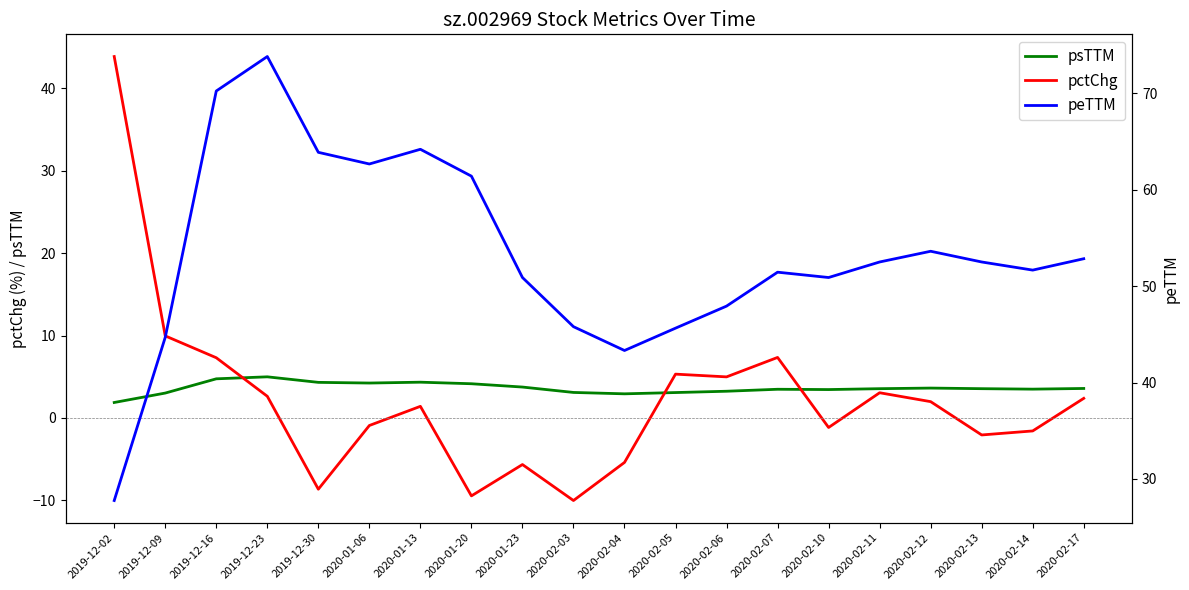

In peTTM, how many points are lower than both neighbors (excluding endpoints)?

4